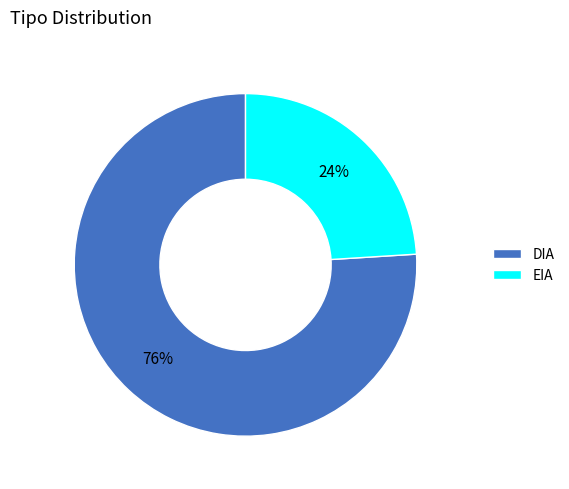

Is the sum of DIA and EIA greater than half?

Yes